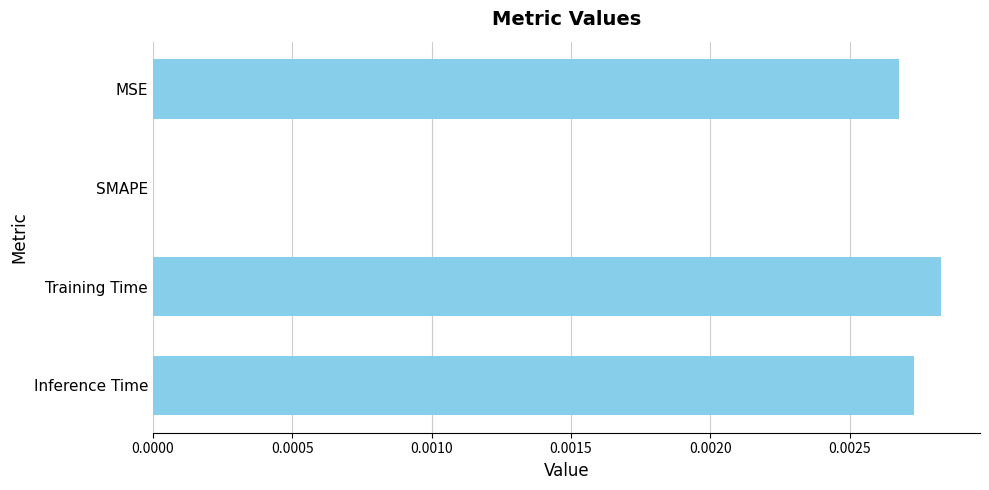

At which category does the chart reach its peak across all series?

Training Time